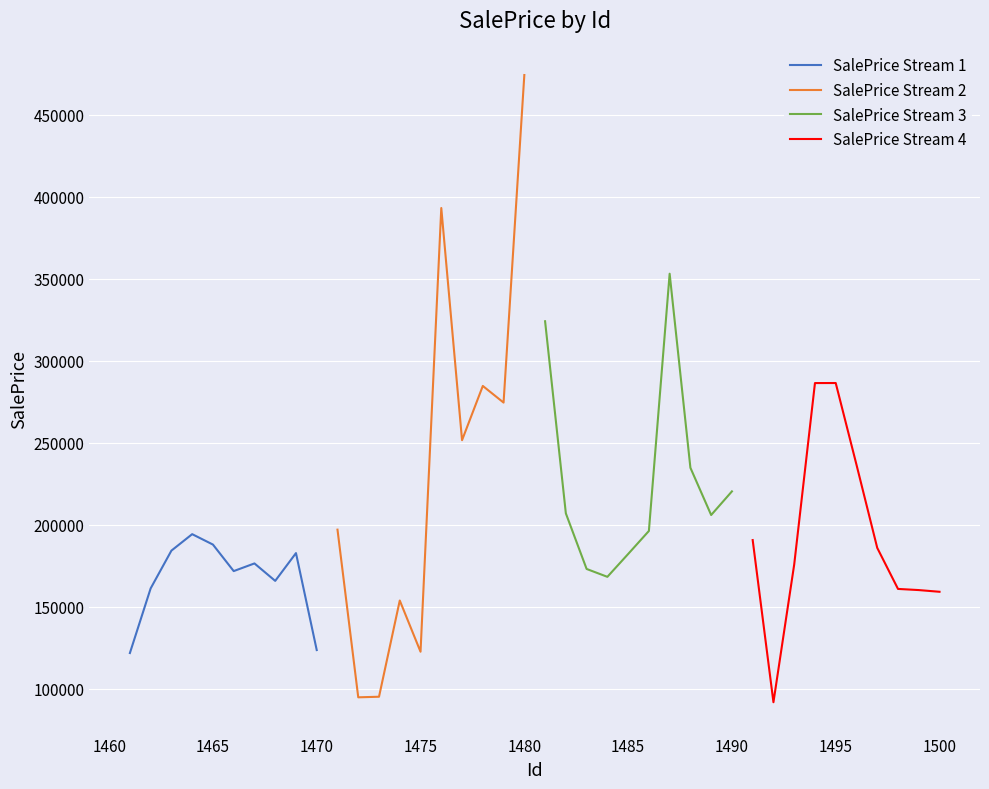

How many values in the SalePrice Stream 3 series exceed 207024?

5